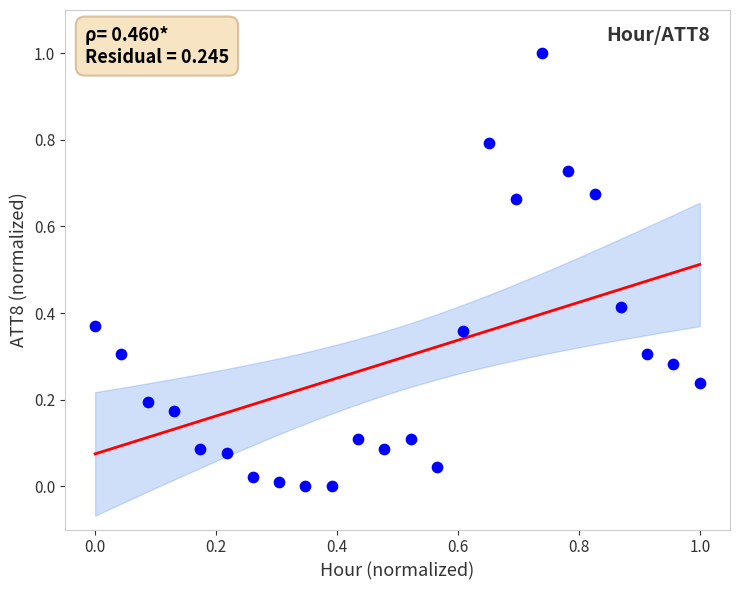

What is the range of X values (max minus min)?

1.0